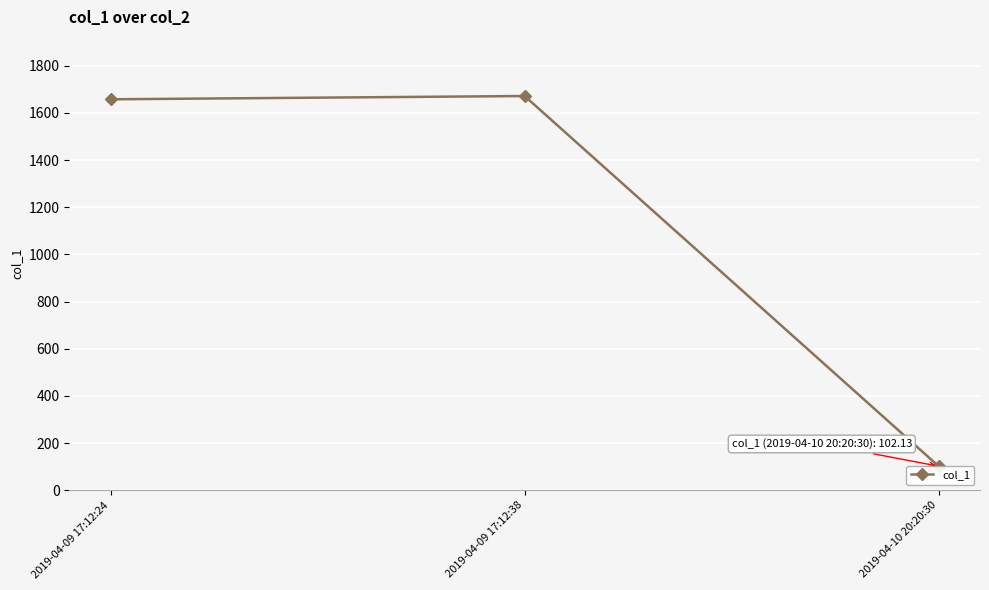

Which category has the highest value across all series?

2019-04-09 17:12:38